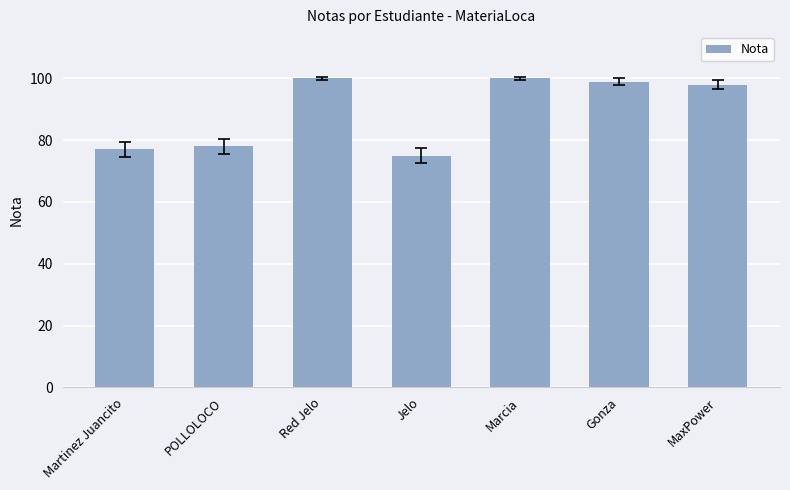

Between MaxPower and Marcia, which is larger?

Marcia